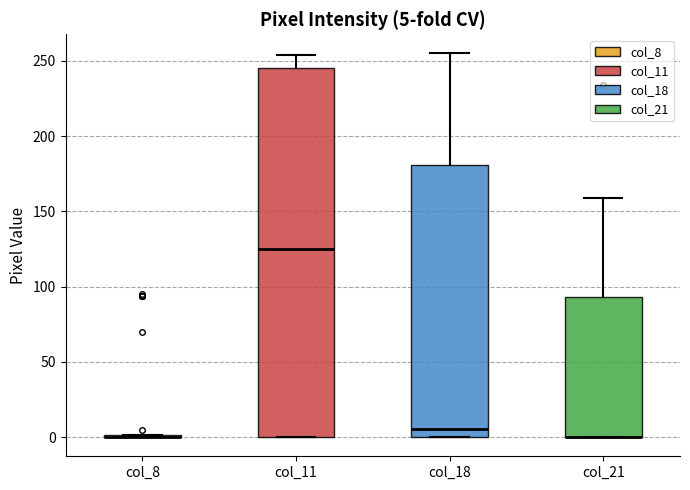

Which box is the tallest, from its lower edge to its upper edge?

col_11